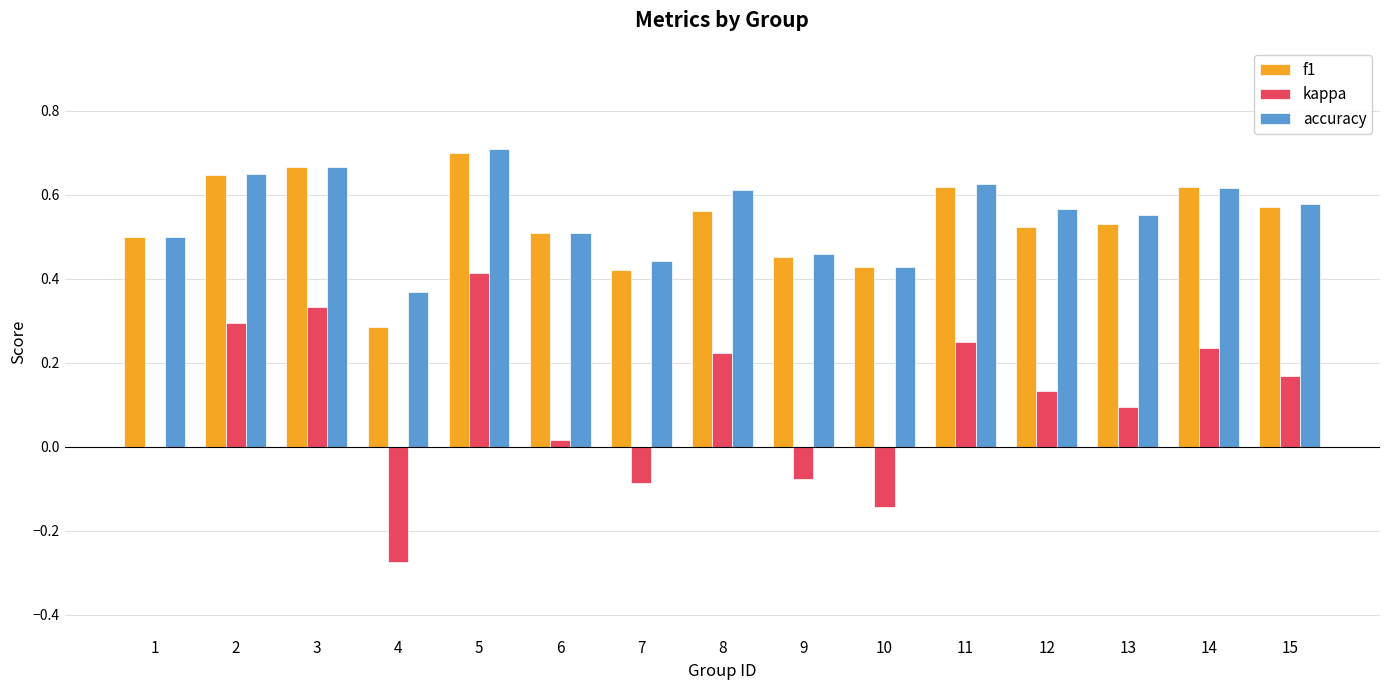

The value of accuracy at 1 is 0.1. True or false?

False